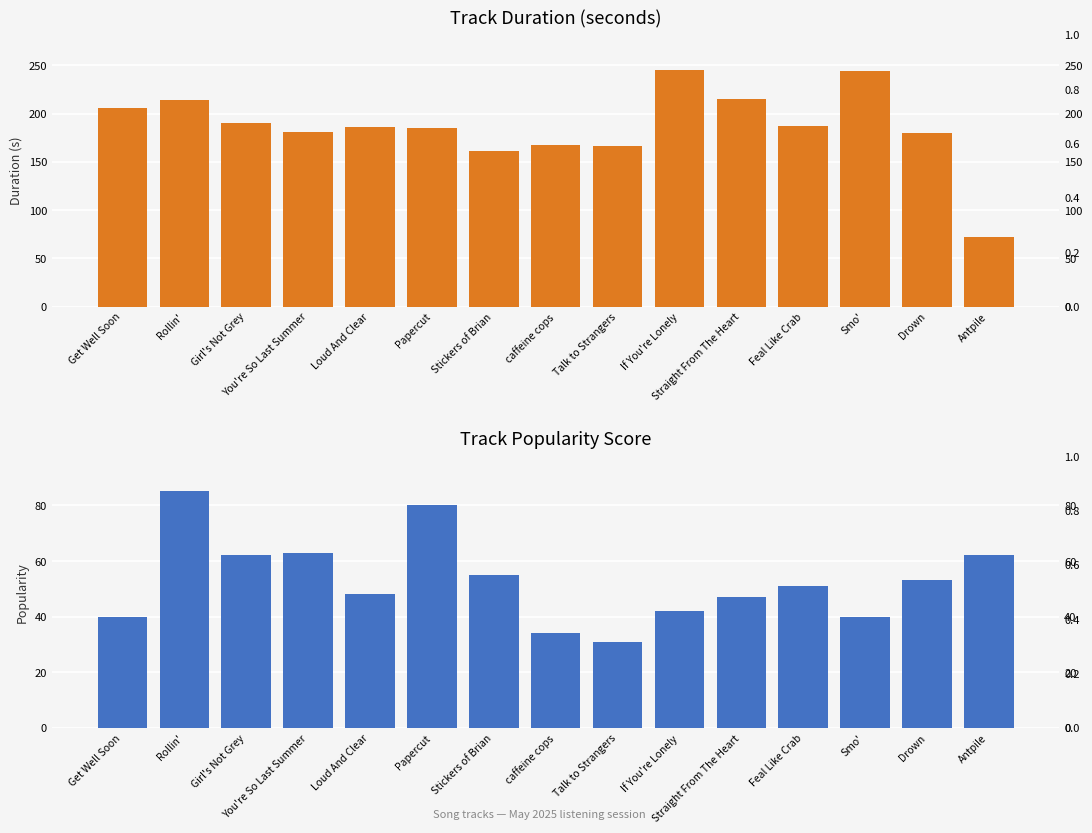

What position from the right is Rollin'?

14